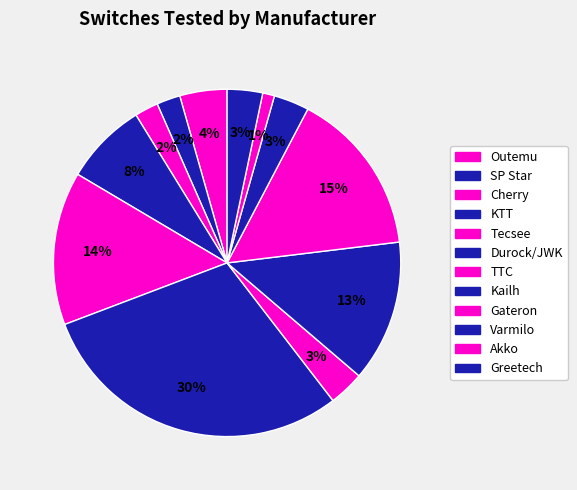

What is the total percentage of KTT and Greetech?

11.0%